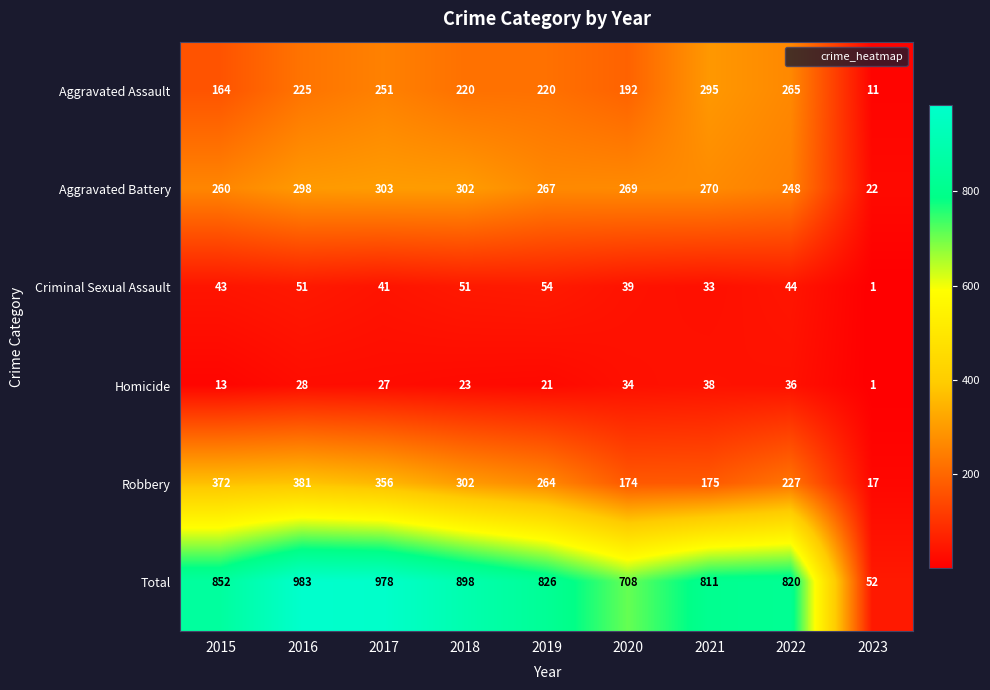

Which series has the largest range (max minus min)?

Total